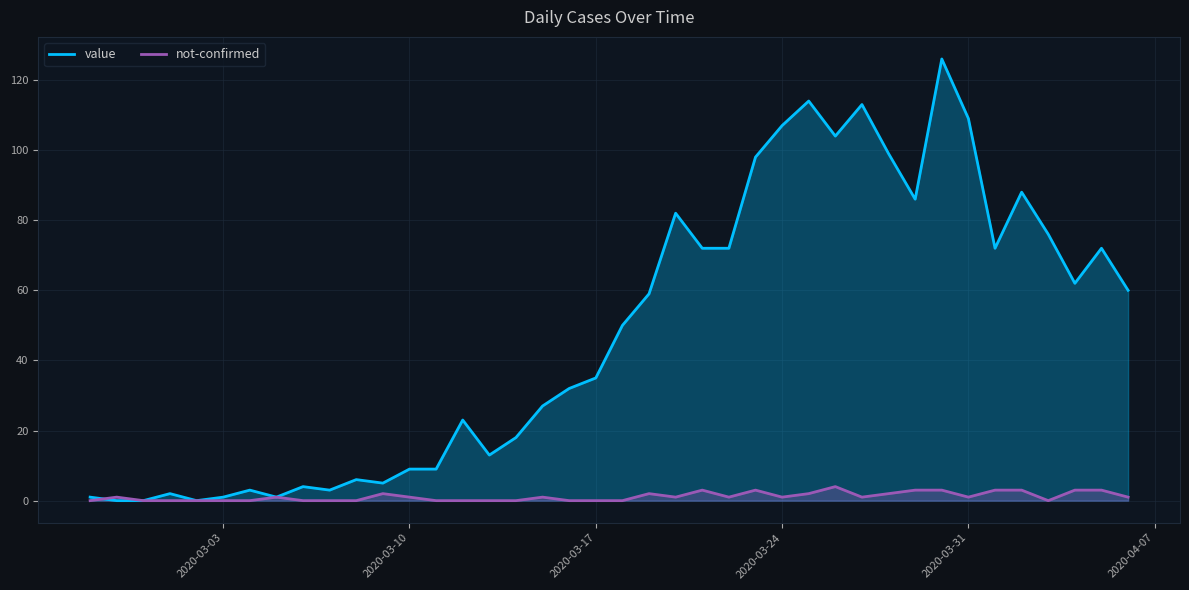

Which series has the largest range (max minus min)?

value